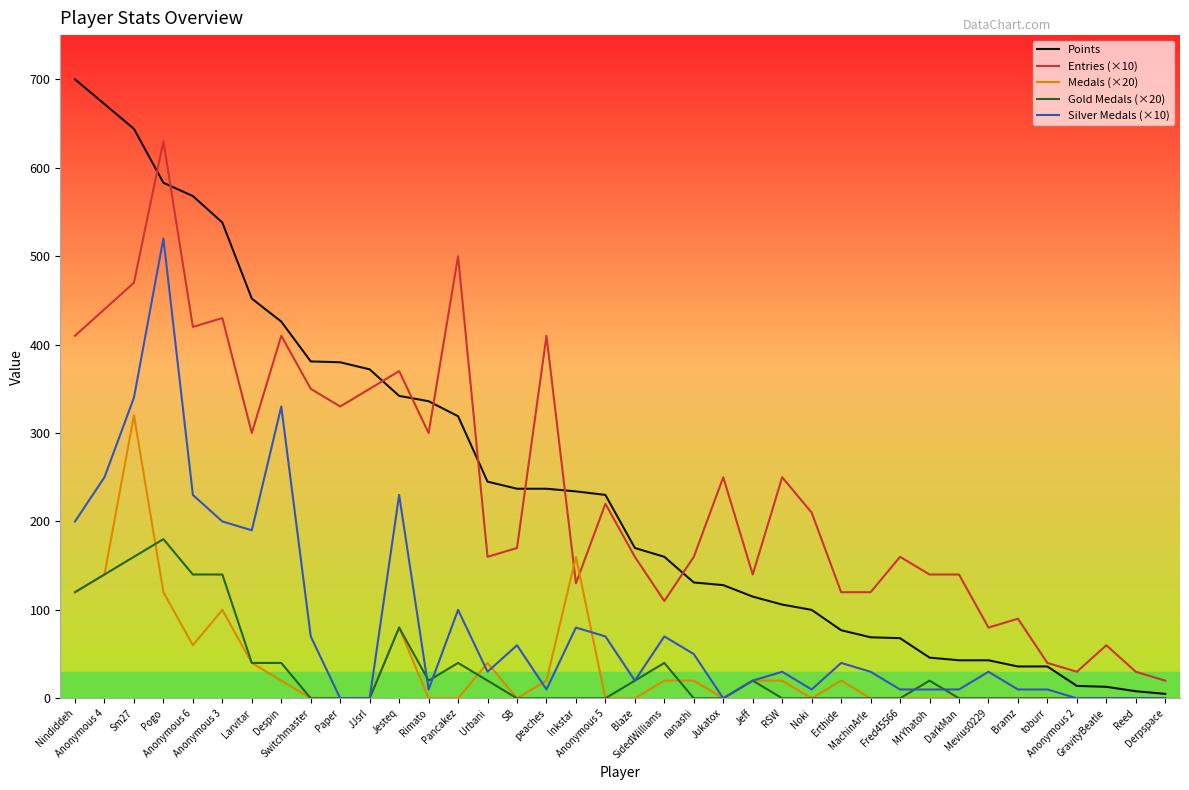

What is the difference between the maximum and minimum values in the Silver Medals (×10) series?

520